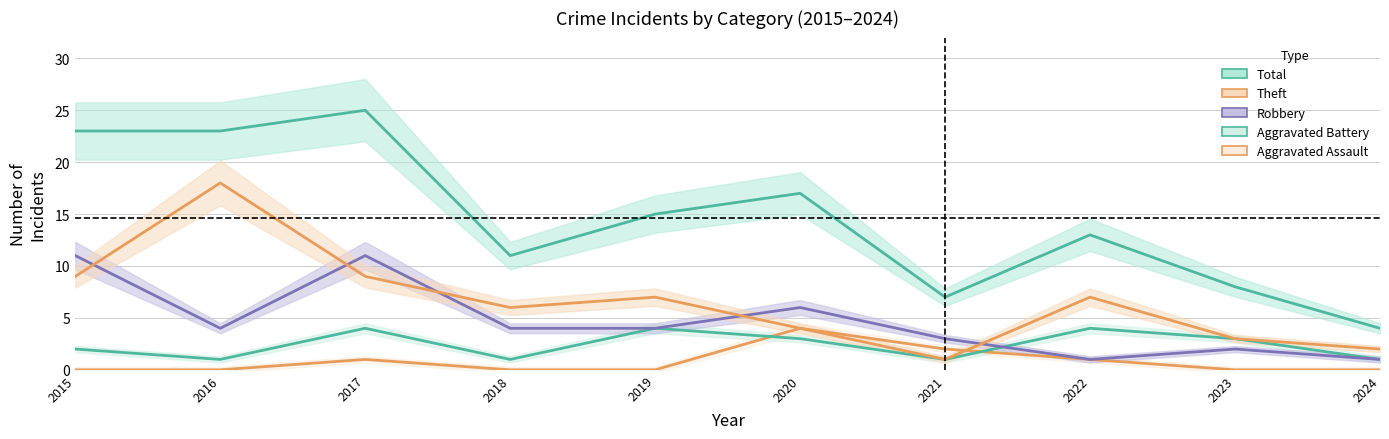

Reading right to left, transcribe all the data shown in this chart.

Aggravated Assault: 0	0	1	2	4	0	0	1	0	0
Aggravated Battery: 1	3	4	1	3	4	1	4	1	2
Robbery: 1	2	1	3	6	4	4	11	4	11
Theft: 2	3	7	1	4	7	6	9	18	9
Total: 4	8	13	7	17	15	11	25	23	23